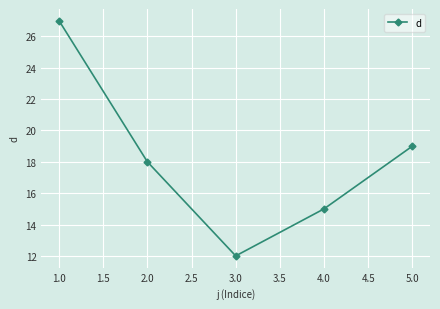

Is this an area chart (filled region under the line)?

No